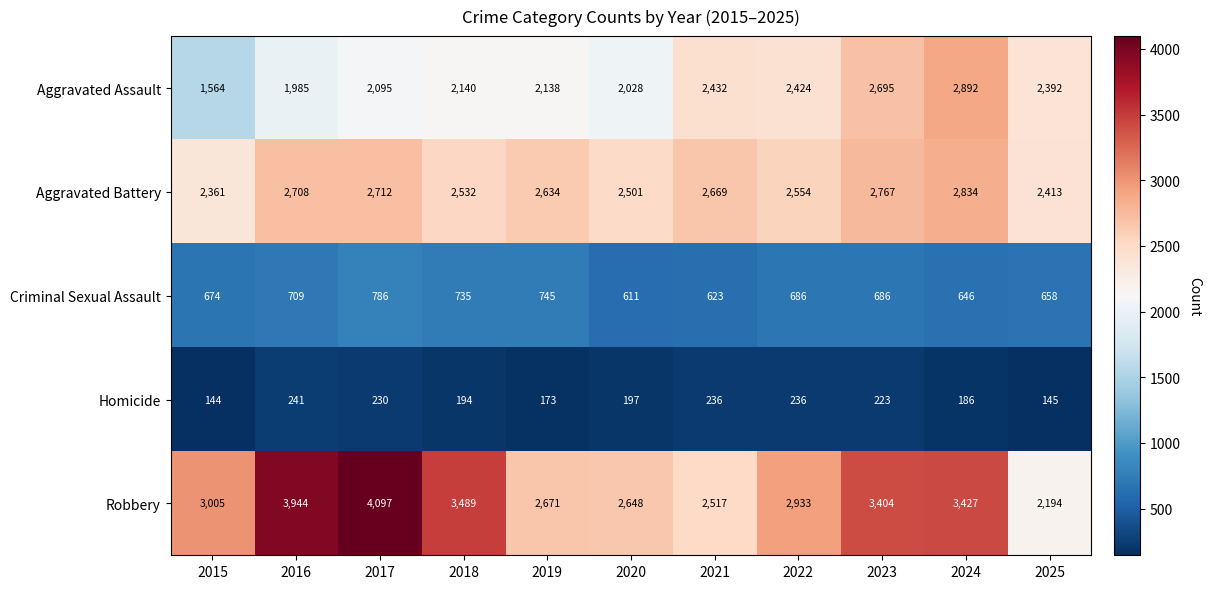

The Aggravated Battery series shows 2767 at 2023. True or false?

True